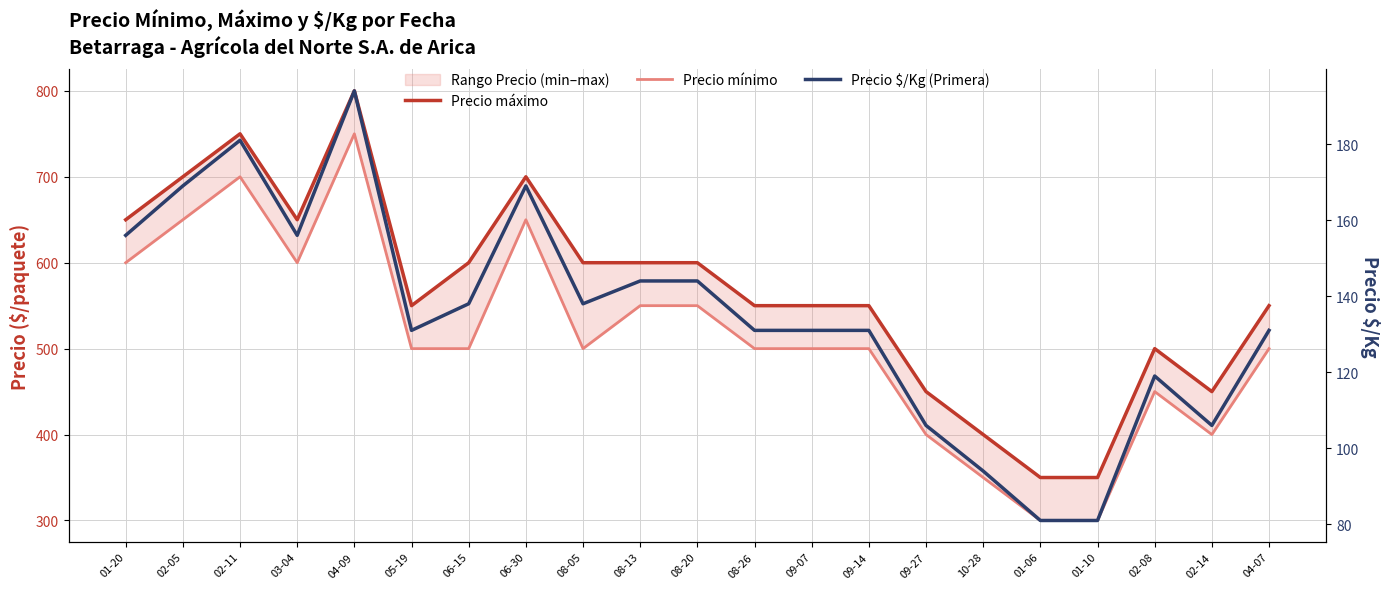

Which category has the highest value across all series?

04-09